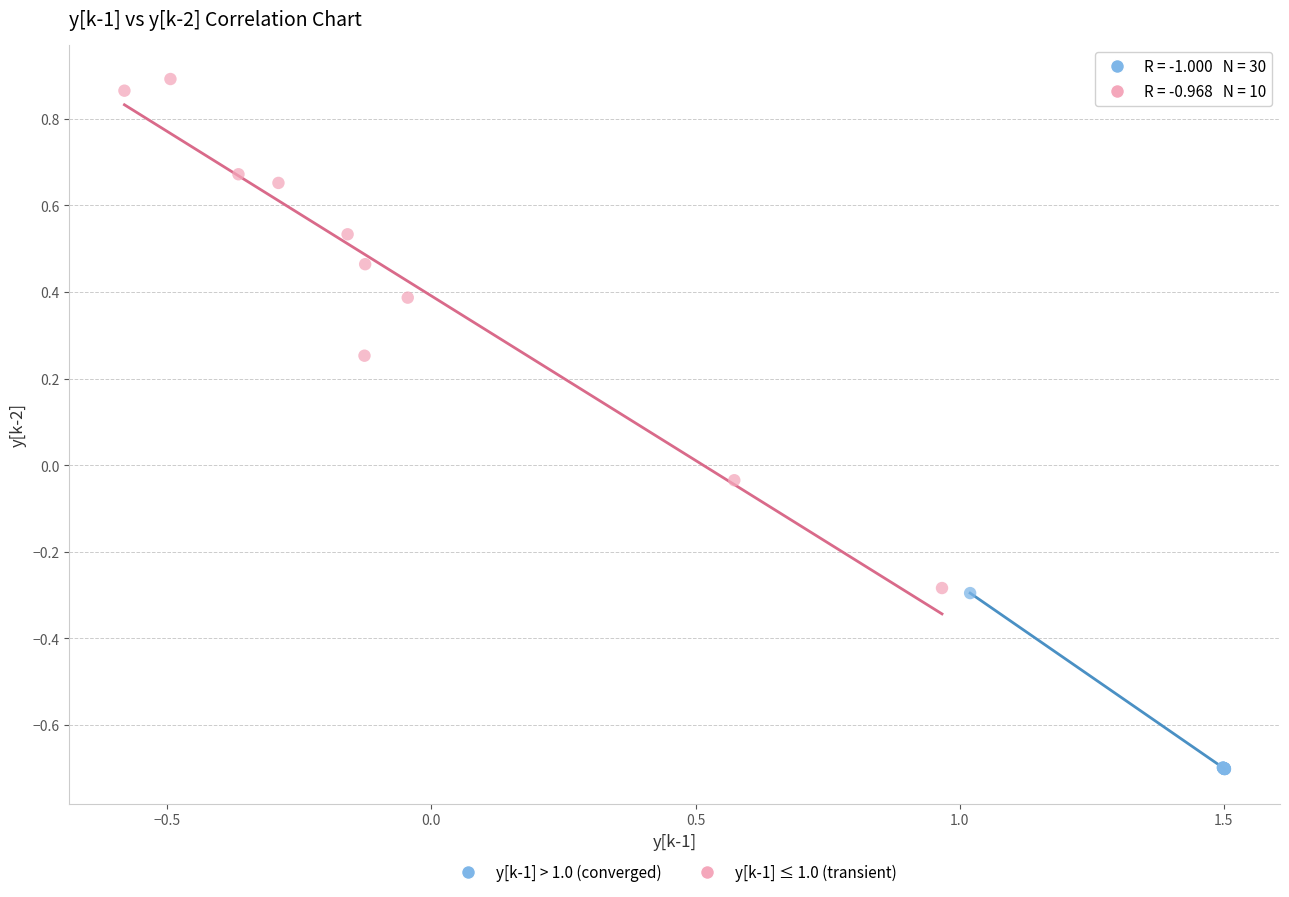

Which series has the widest spread of Y values?

y[k-1] ≤ 1.0 (transient)